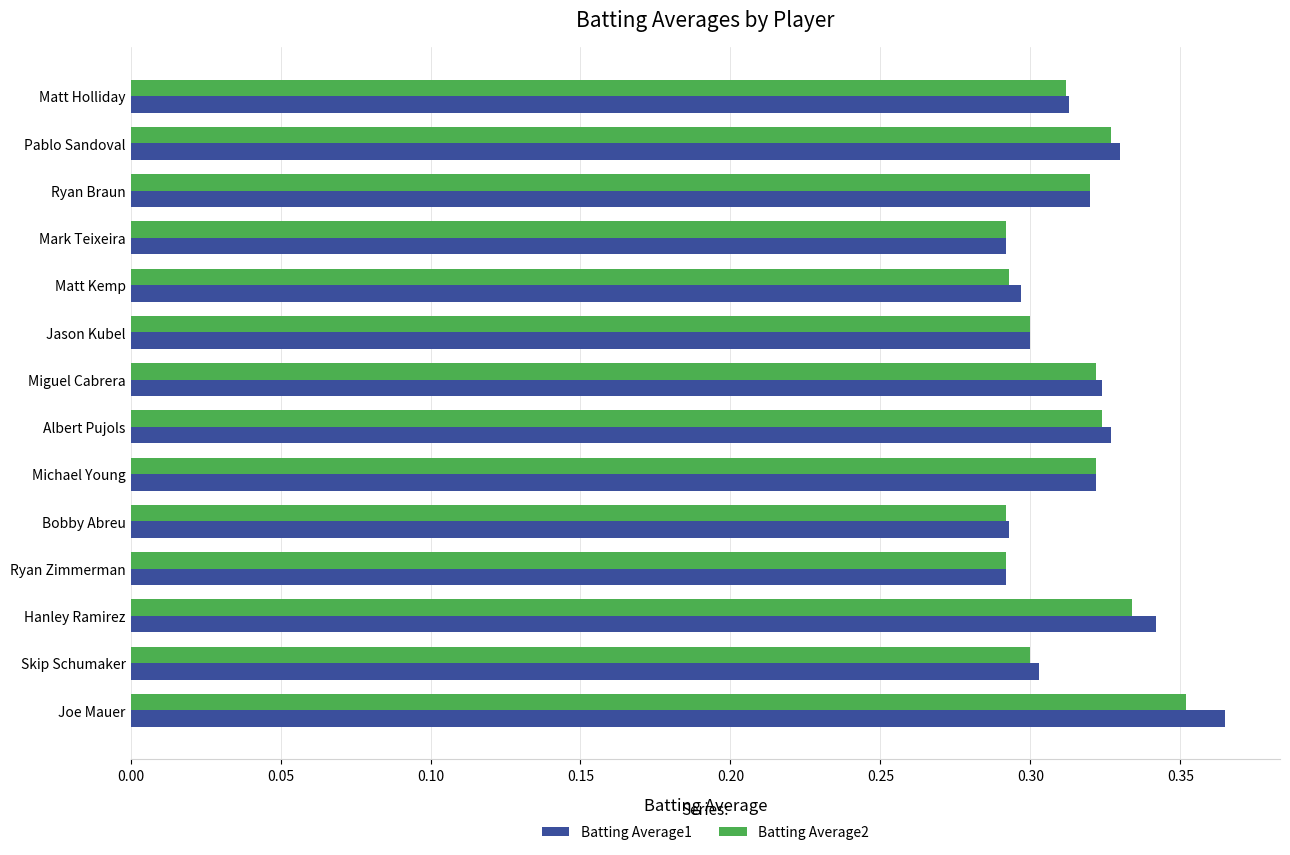

Is it true that Batting Average1 equals 0.2 at Hanley Ramirez?

False